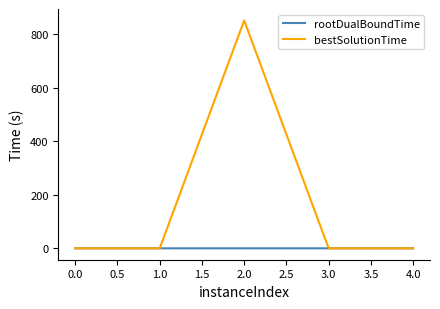

At which category is the sum across all series the highest?

2.0